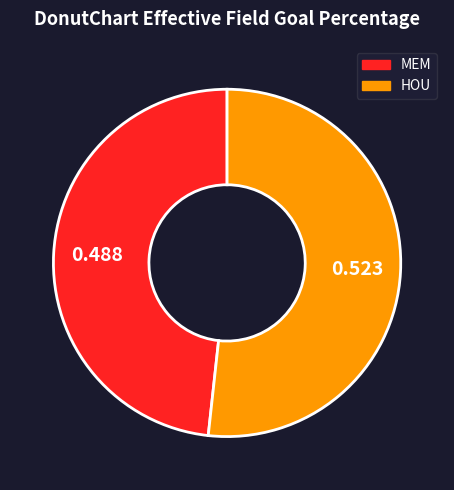

Which has a higher value, MEM or HOU?

HOU